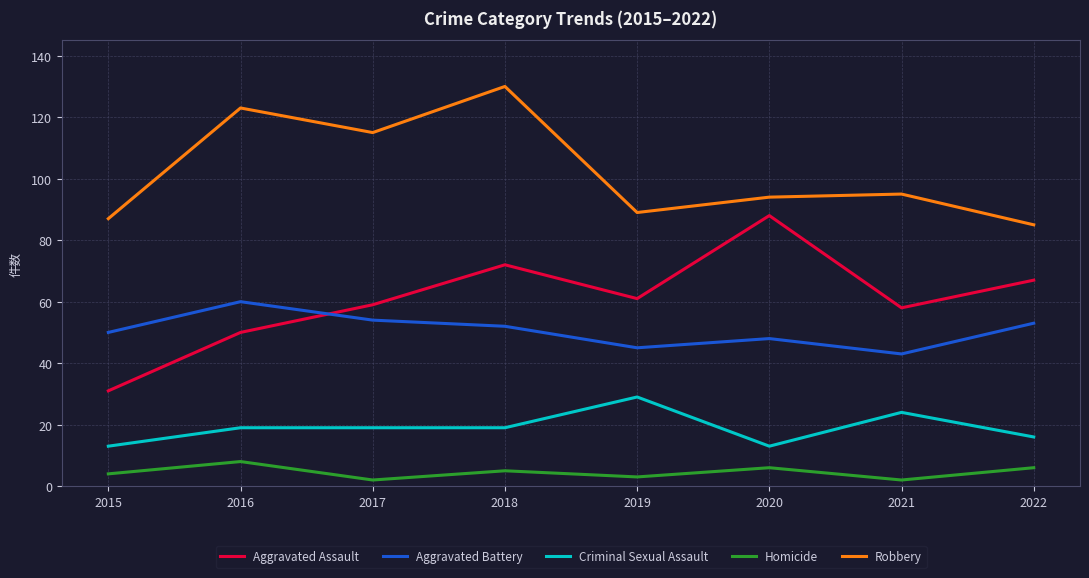

Reading left to right, extract all data points from this chart.

Aggravated Assault: 2015=31	2016=50	2017=59	2018=72	2019=61	2020=88	2021=58	2022=67
Aggravated Battery: 2015=50	2016=60	2017=54	2018=52	2019=45	2020=48	2021=43	2022=53
Criminal Sexual Assault: 2015=13	2016=19	2017=19	2018=19	2019=29	2020=13	2021=24	2022=16
Homicide: 2015=4	2016=8	2017=2	2018=5	2019=3	2020=6	2021=2	2022=6
Robbery: 2015=87	2016=123	2017=115	2018=130	2019=89	2020=94	2021=95	2022=85